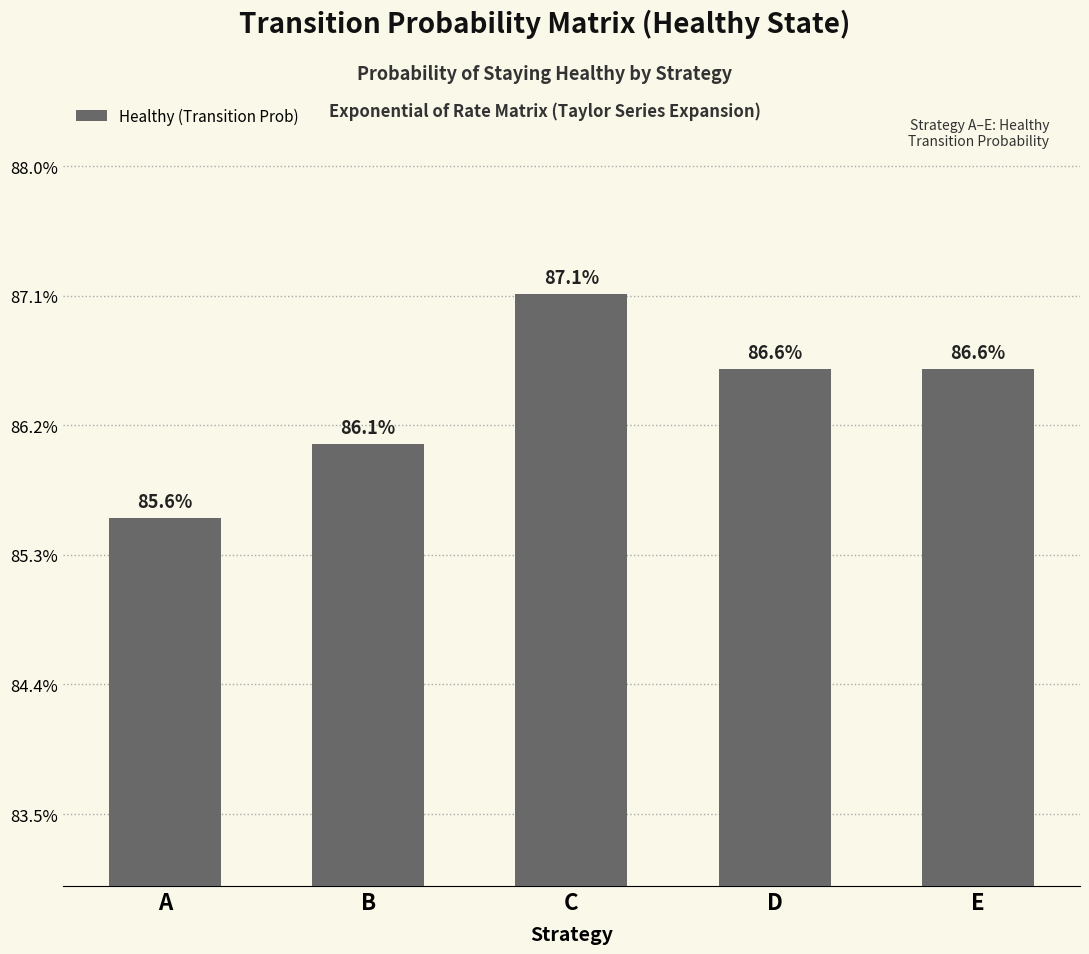

List the labels in order of value, smallest first.

A, B, D, E, C